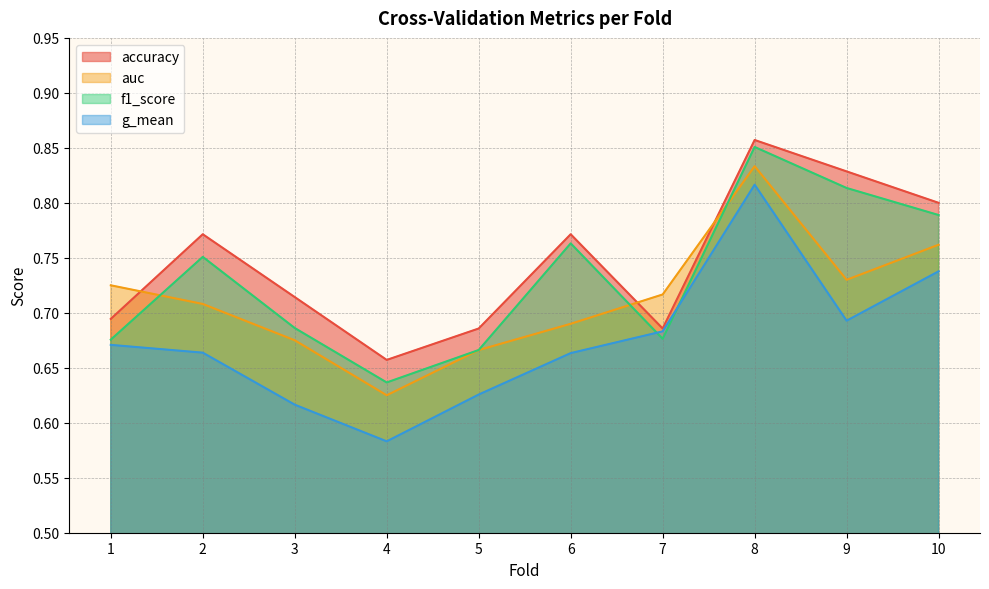

How many lines are shown in the chart?

4